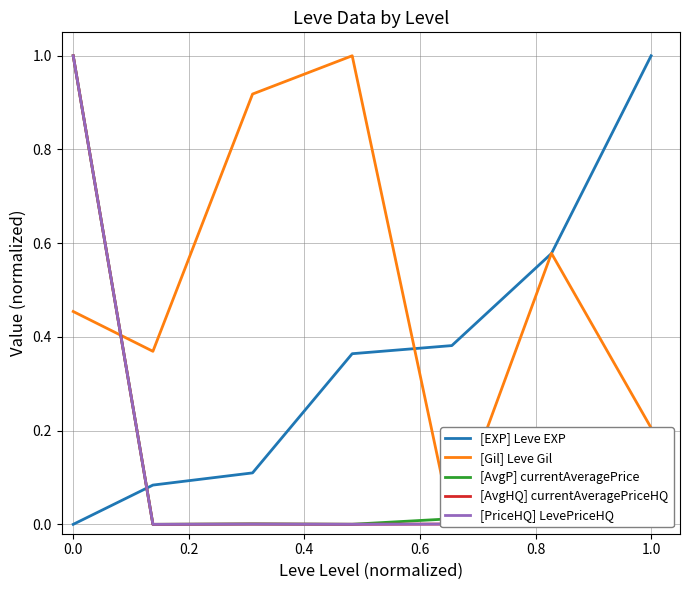

Between −0.2 and 0.6, which series saw the biggest shift?

[AvgHQ] currentAveragePriceHQ